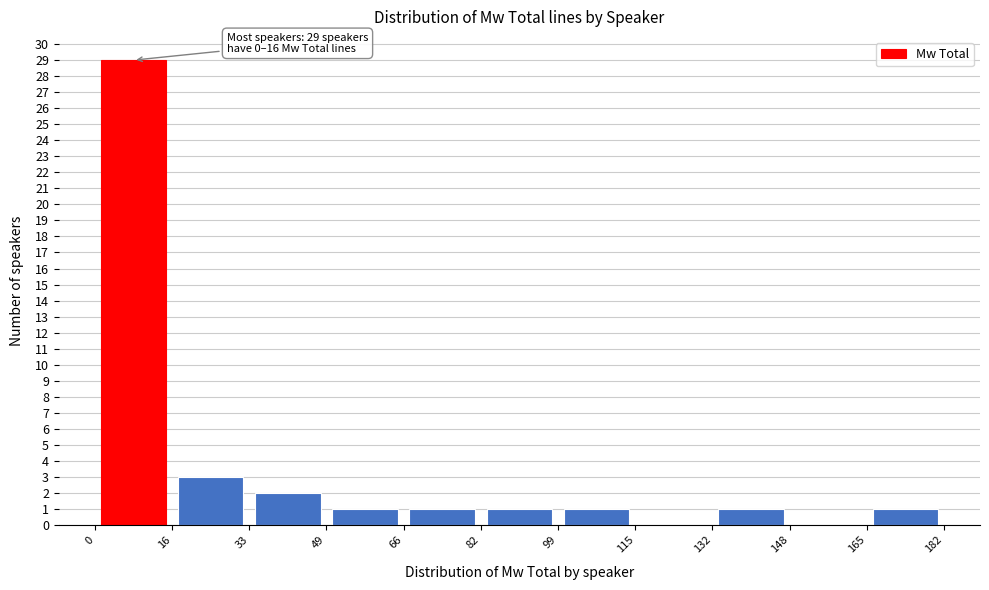

Over which range of the x-axis is the bar tallest?

0 to 16